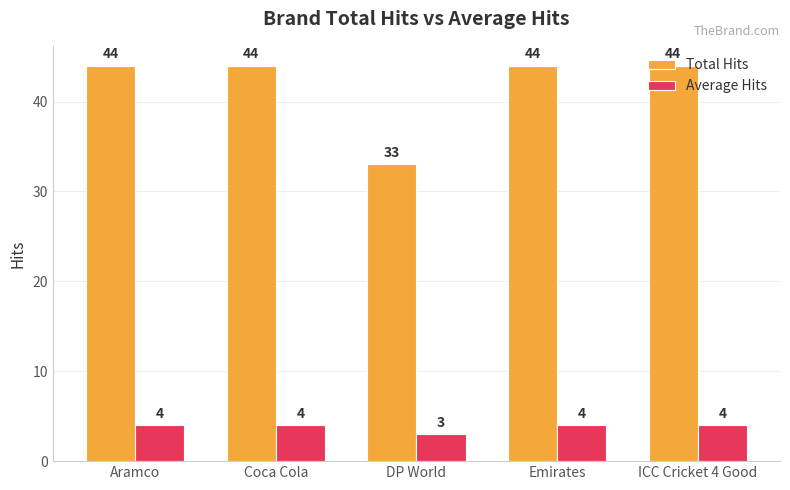

Is the value of Average Hits at ICC Cricket 4 Good greater than the value of Total Hits at DP World?

No